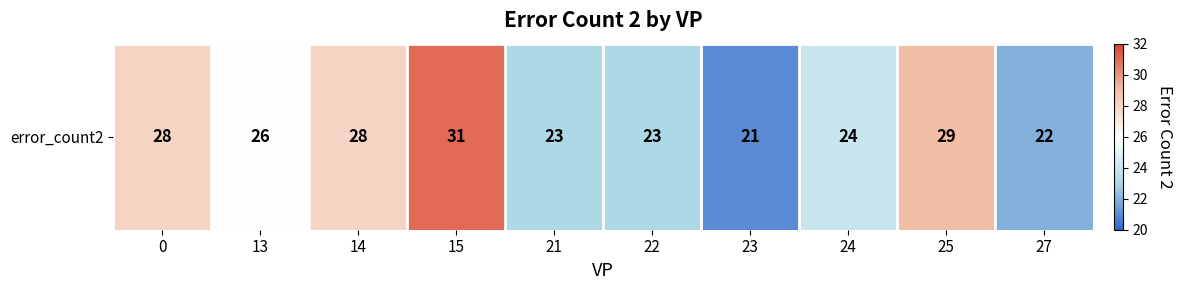

Approximately how many times larger is the value at 15 compared to 13?

1.2